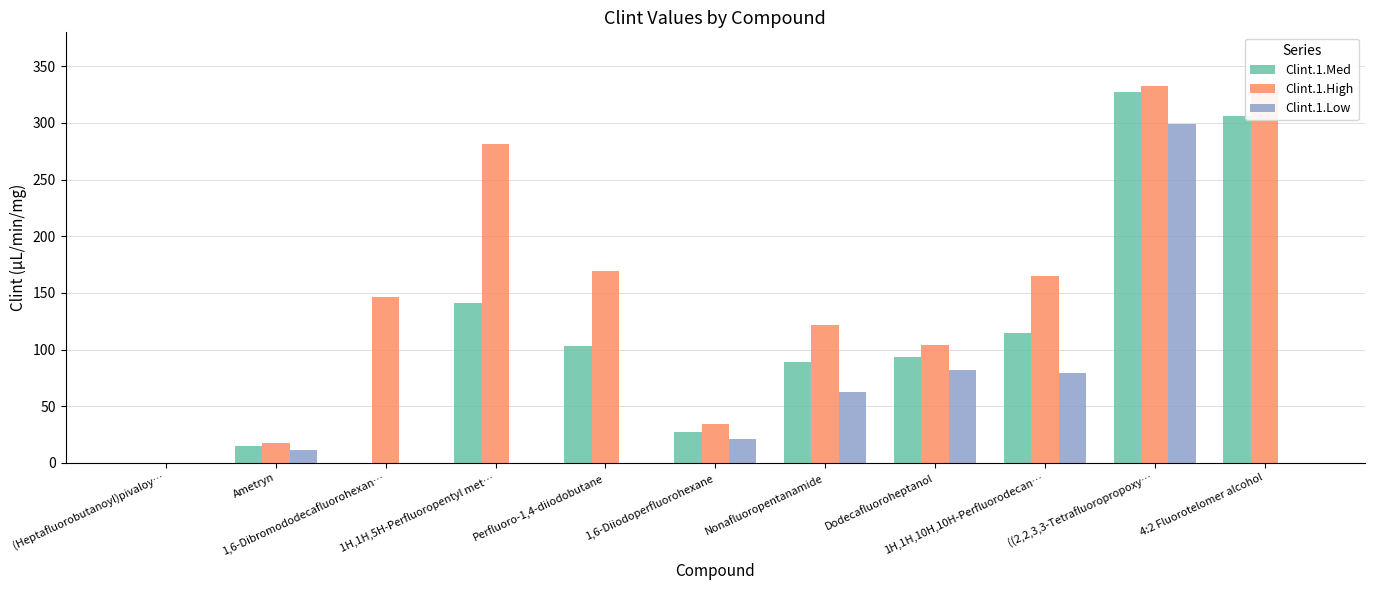

Where does the Clint.1.Low series first go above 11?

Ametryn